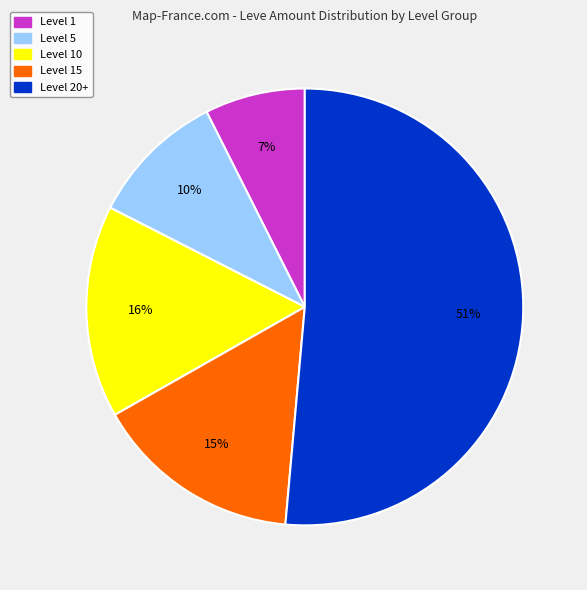

Does any single category account for the majority?

Yes